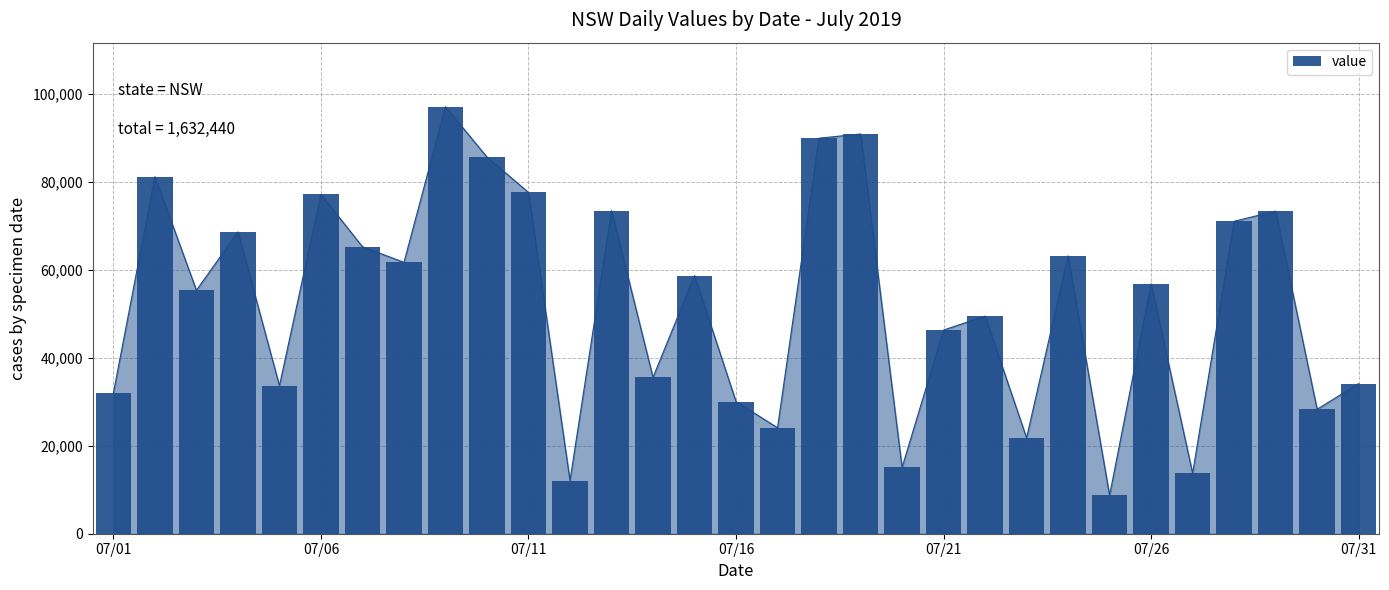

What is the average value?

52659